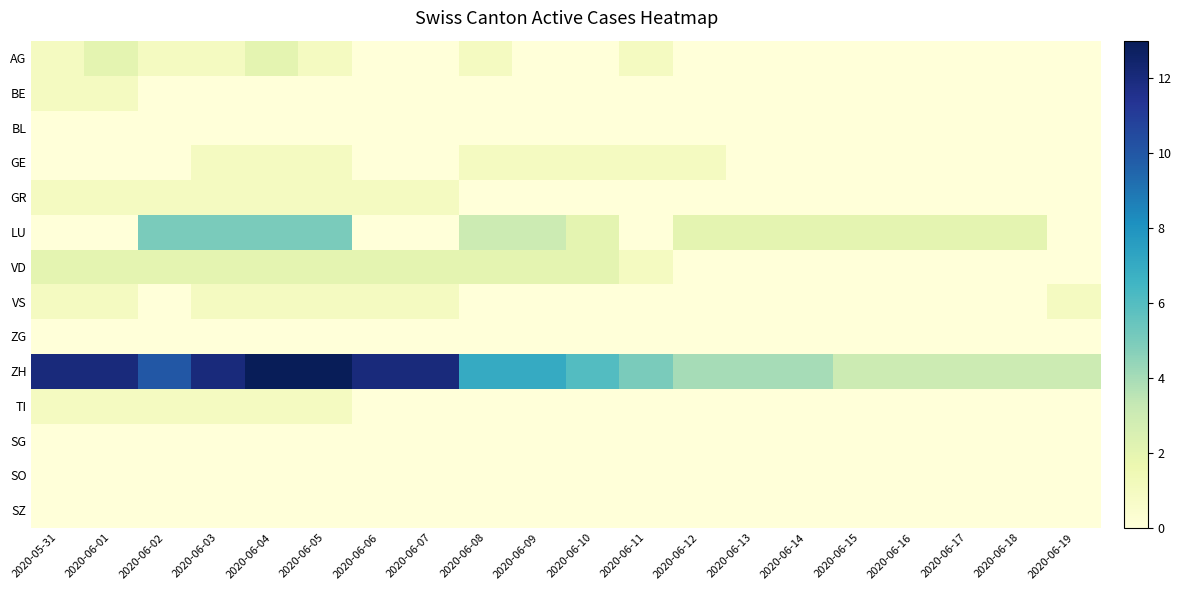

Reading left to right, extract all data points from this chart.

AG: 2020-05-31=1	2020-06-01=2	2020-06-02=1	2020-06-03=1	2020-06-04=2	2020-06-05=1	2020-06-06=0	2020-06-07=0	2020-06-08=1	2020-06-09=0	2020-06-10=0	2020-06-11=1	2020-06-12=0	2020-06-13=0	2020-06-14=0	2020-06-15=0	2020-06-16=0	2020-06-17=0	2020-06-18=0	2020-06-19=0
BE: 2020-05-31=1	2020-06-01=1	2020-06-02=0	2020-06-03=0	2020-06-04=0	2020-06-05=0	2020-06-06=0	2020-06-07=0	2020-06-08=0	2020-06-09=0	2020-06-10=0	2020-06-11=0	2020-06-12=0	2020-06-13=0	2020-06-14=0	2020-06-15=0	2020-06-16=0	2020-06-17=0	2020-06-18=0	2020-06-19=0
BL: 2020-05-31=0	2020-06-01=0	2020-06-02=0	2020-06-03=0	2020-06-04=0	2020-06-05=0	2020-06-06=0	2020-06-07=0	2020-06-08=0	2020-06-09=0	2020-06-10=0	2020-06-11=0	2020-06-12=0	2020-06-13=0	2020-06-14=0	2020-06-15=0	2020-06-16=0	2020-06-17=0	2020-06-18=0	2020-06-19=0
GE: 2020-05-31=0	2020-06-01=0	2020-06-02=0	2020-06-03=1	2020-06-04=1	2020-06-05=1	2020-06-06=0	2020-06-07=0	2020-06-08=1	2020-06-09=1	2020-06-10=1	2020-06-11=1	2020-06-12=1	2020-06-13=0	2020-06-14=0	2020-06-15=0	2020-06-16=0	2020-06-17=0	2020-06-18=0	2020-06-19=0
GR: 2020-05-31=1	2020-06-01=1	2020-06-02=1	2020-06-03=1	2020-06-04=1	2020-06-05=1	2020-06-06=1	2020-06-07=1	2020-06-08=0	2020-06-09=0	2020-06-10=0	2020-06-11=0	2020-06-12=0	2020-06-13=0	2020-06-14=0	2020-06-15=0	2020-06-16=0	2020-06-17=0	2020-06-18=0	2020-06-19=0
LU: 2020-05-31=0	2020-06-01=0	2020-06-02=5	2020-06-03=5	2020-06-04=5	2020-06-05=5	2020-06-06=0	2020-06-07=0	2020-06-08=3	2020-06-09=3	2020-06-10=2	2020-06-11=0	2020-06-12=2	2020-06-13=2	2020-06-14=2	2020-06-15=2	2020-06-16=2	2020-06-17=2	2020-06-18=2	2020-06-19=0
VD: 2020-05-31=2	2020-06-01=2	2020-06-02=2	2020-06-03=2	2020-06-04=2	2020-06-05=2	2020-06-06=2	2020-06-07=2	2020-06-08=2	2020-06-09=2	2020-06-10=2	2020-06-11=1	2020-06-12=0	2020-06-13=0	2020-06-14=0	2020-06-15=0	2020-06-16=0	2020-06-17=0	2020-06-18=0	2020-06-19=0
VS: 2020-05-31=1	2020-06-01=1	2020-06-02=0	2020-06-03=1	2020-06-04=1	2020-06-05=1	2020-06-06=1	2020-06-07=1	2020-06-08=0	2020-06-09=0	2020-06-10=0	2020-06-11=0	2020-06-12=0	2020-06-13=0	2020-06-14=0	2020-06-15=0	2020-06-16=0	2020-06-17=0	2020-06-18=0	2020-06-19=1
ZG: 2020-05-31=0	2020-06-01=0	2020-06-02=0	2020-06-03=0	2020-06-04=0	2020-06-05=0	2020-06-06=0	2020-06-07=0	2020-06-08=0	2020-06-09=0	2020-06-10=0	2020-06-11=0	2020-06-12=0	2020-06-13=0	2020-06-14=0	2020-06-15=0	2020-06-16=0	2020-06-17=0	2020-06-18=0	2020-06-19=0
ZH: 2020-05-31=12	2020-06-01=12	2020-06-02=10	2020-06-03=12	2020-06-04=13	2020-06-05=13	2020-06-06=12	2020-06-07=12	2020-06-08=7	2020-06-09=7	2020-06-10=6	2020-06-11=5	2020-06-12=4	2020-06-13=4	2020-06-14=4	2020-06-15=3	2020-06-16=3	2020-06-17=3	2020-06-18=3	2020-06-19=3
TI: 2020-05-31=1	2020-06-01=1	2020-06-02=1	2020-06-03=1	2020-06-04=1	2020-06-05=1	2020-06-06=0	2020-06-07=0	2020-06-08=0	2020-06-09=0	2020-06-10=0	2020-06-11=0	2020-06-12=0	2020-06-13=0	2020-06-14=0	2020-06-15=0	2020-06-16=0	2020-06-17=0	2020-06-18=0	2020-06-19=0
SG: 2020-05-31=0	2020-06-01=0	2020-06-02=0	2020-06-03=0	2020-06-04=0	2020-06-05=0	2020-06-06=0	2020-06-07=0	2020-06-08=0	2020-06-09=0	2020-06-10=0	2020-06-11=0	2020-06-12=0	2020-06-13=0	2020-06-14=0	2020-06-15=0	2020-06-16=0	2020-06-17=0	2020-06-18=0	2020-06-19=0
SO: 2020-05-31=0	2020-06-01=0	2020-06-02=0	2020-06-03=0	2020-06-04=0	2020-06-05=0	2020-06-06=0	2020-06-07=0	2020-06-08=0	2020-06-09=0	2020-06-10=0	2020-06-11=0	2020-06-12=0	2020-06-13=0	2020-06-14=0	2020-06-15=0	2020-06-16=0	2020-06-17=0	2020-06-18=0	2020-06-19=0
SZ: 2020-05-31=0	2020-06-01=0	2020-06-02=0	2020-06-03=0	2020-06-04=0	2020-06-05=0	2020-06-06=0	2020-06-07=0	2020-06-08=0	2020-06-09=0	2020-06-10=0	2020-06-11=0	2020-06-12=0	2020-06-13=0	2020-06-14=0	2020-06-15=0	2020-06-16=0	2020-06-17=0	2020-06-18=0	2020-06-19=0